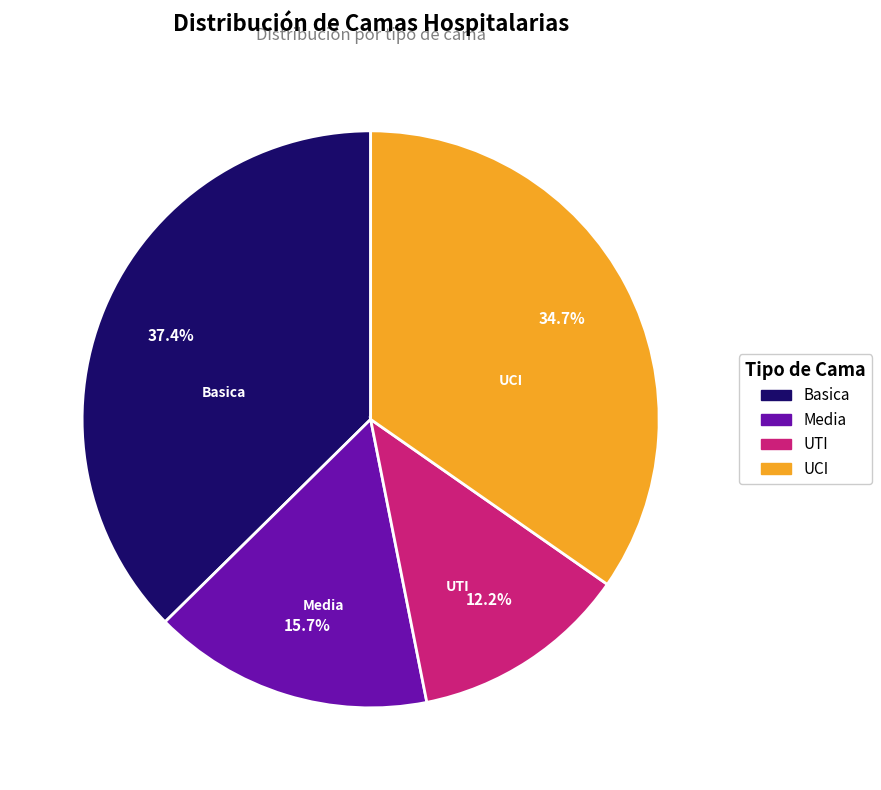

The UCI slice represents 46% of the pie. True or false?

False